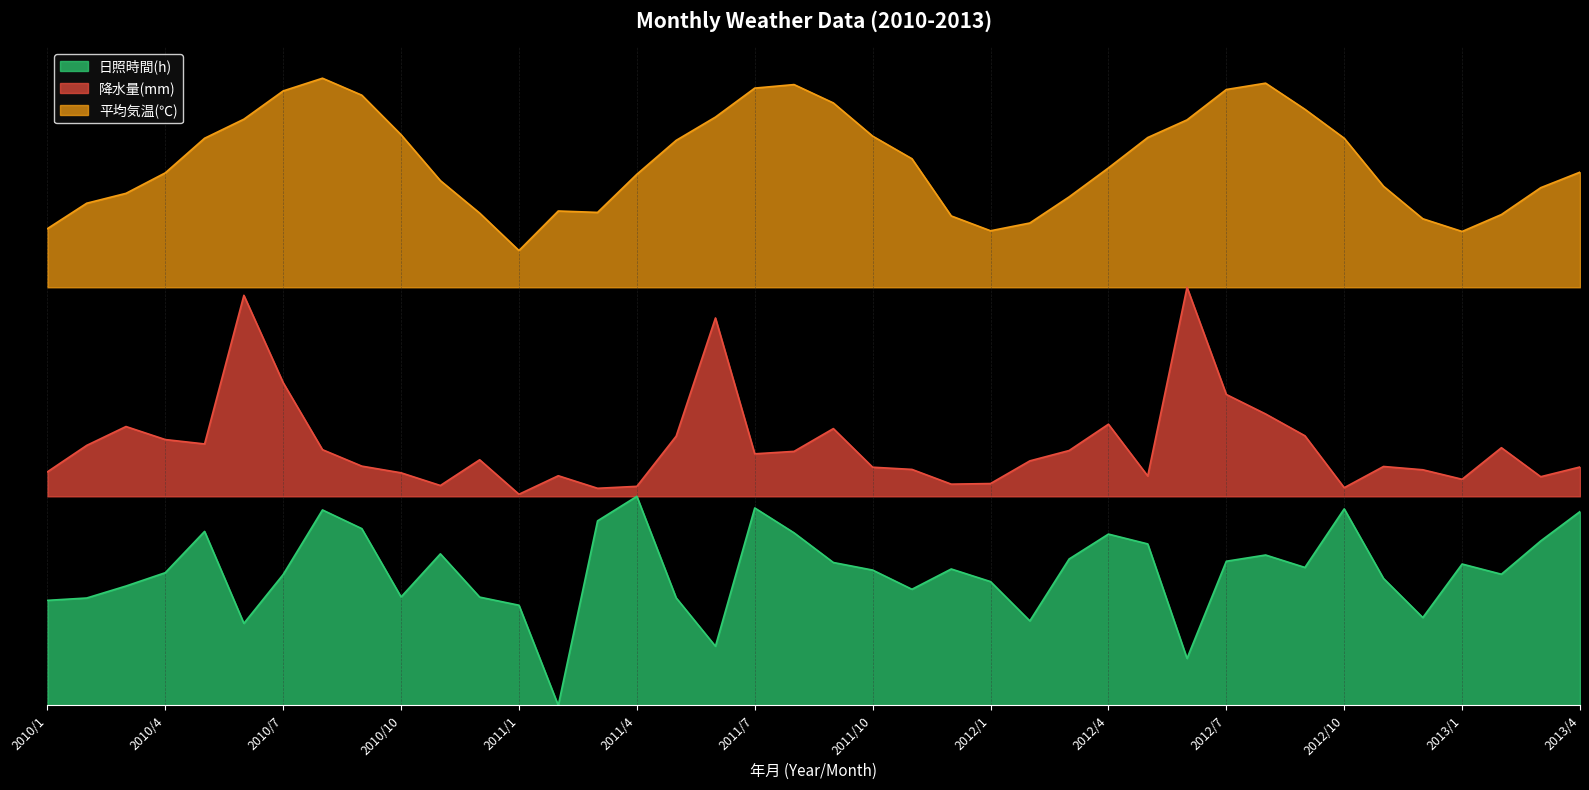

Which category has the lowest value across all series?

2011/2